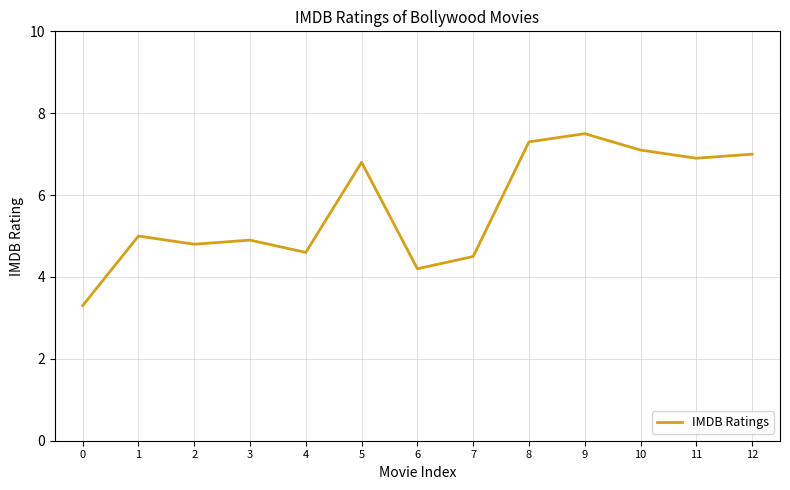

The value at 11 is 11.7. True or false?

False